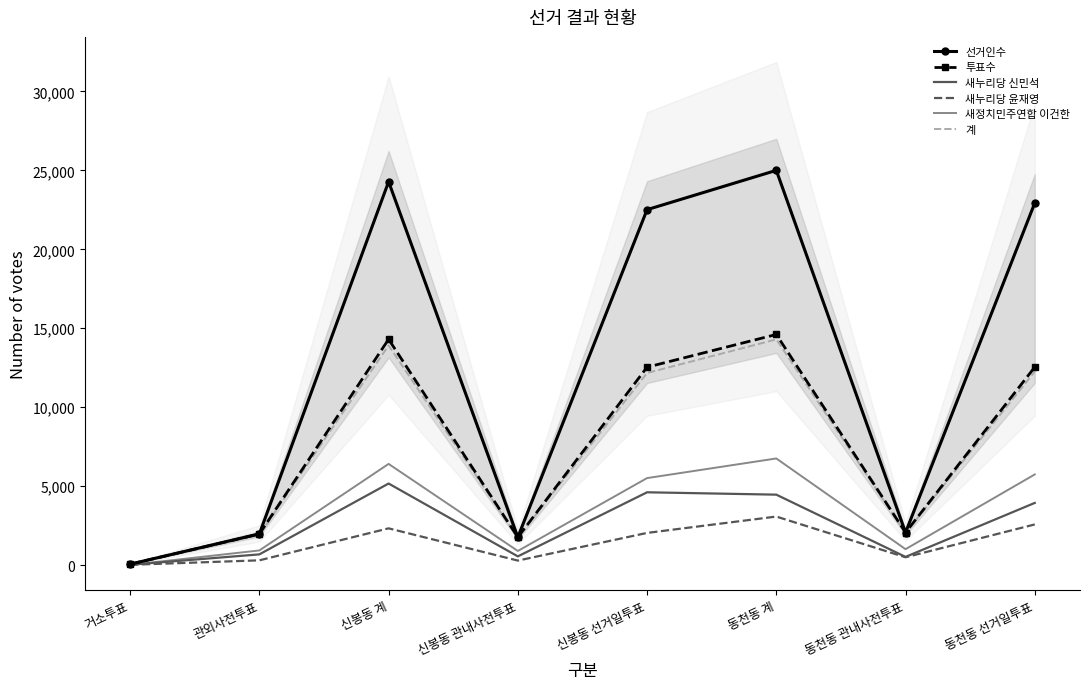

What is the average value of the 새누리당 윤재영 series?

1392